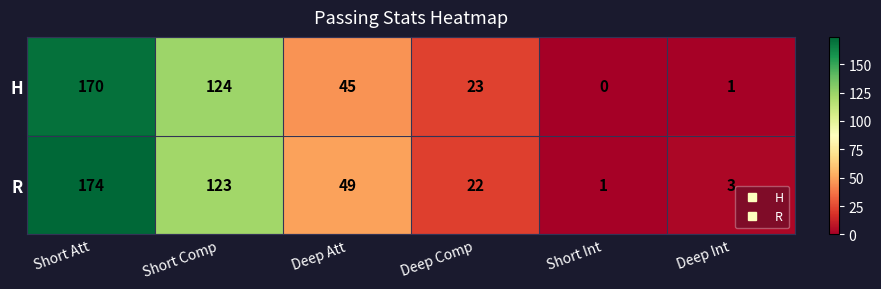

Where does the R series first go above 49?

Short Att